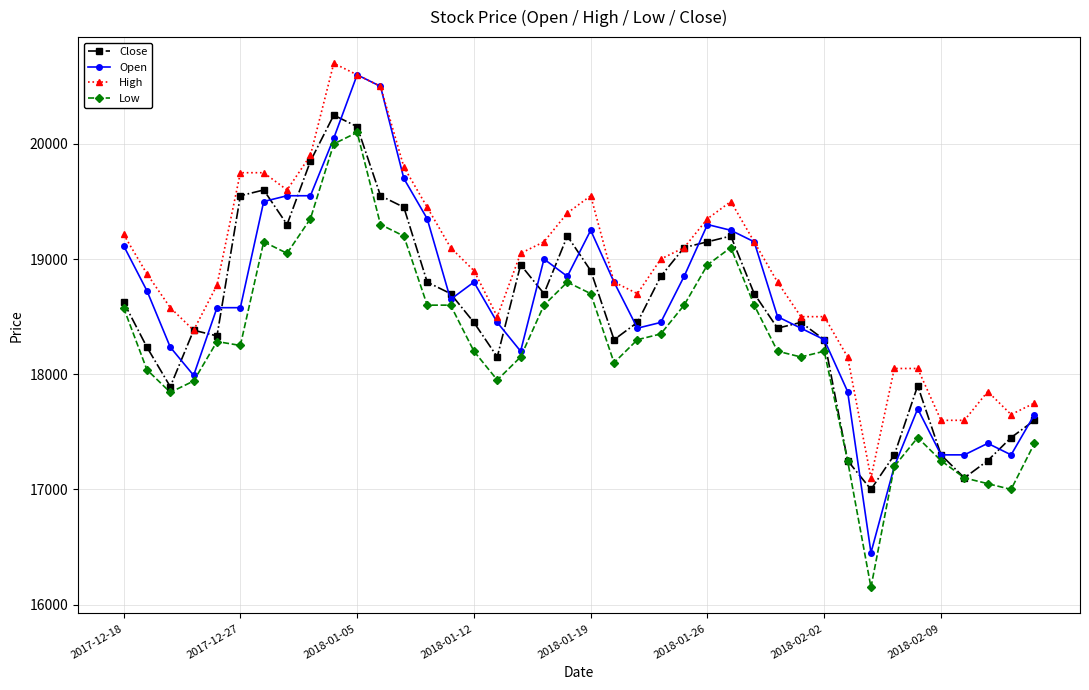

True or false: Close has more than 1 interior local peaks.

True